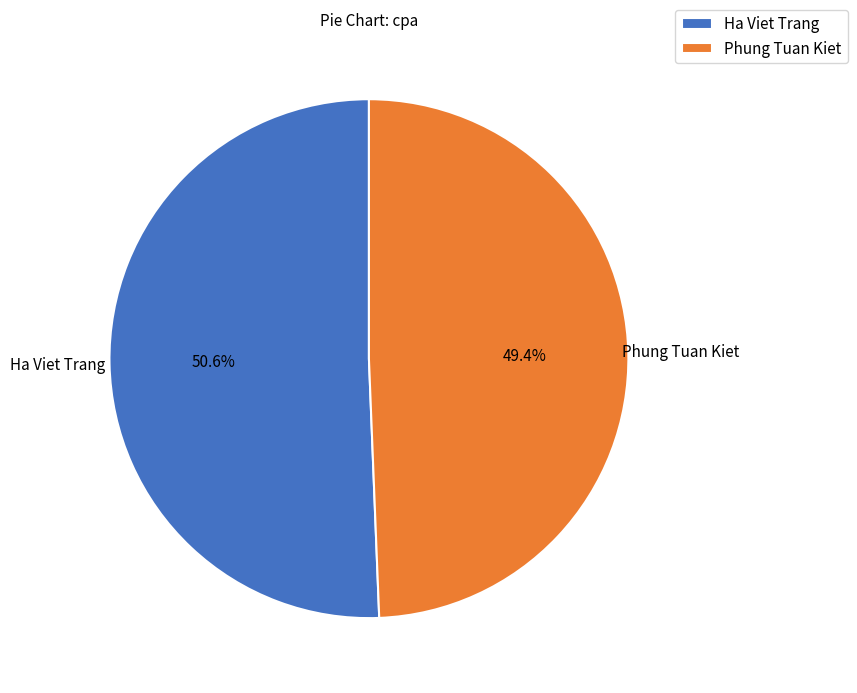

Is it true that Phung Tuan Kiet is 59% of the pie?

False